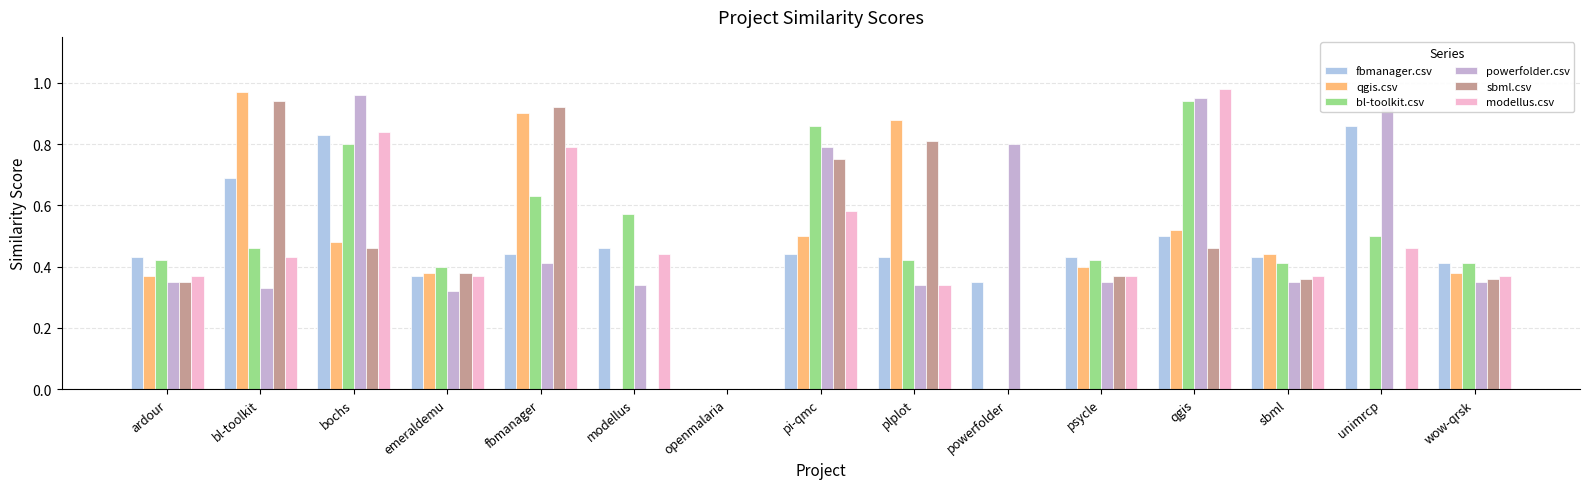

How many data points does each series have?

15